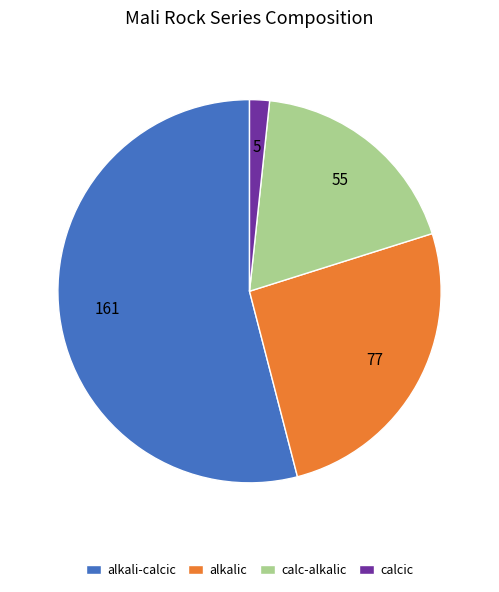

Which category has the biggest portion of the pie?

alkali-calcic